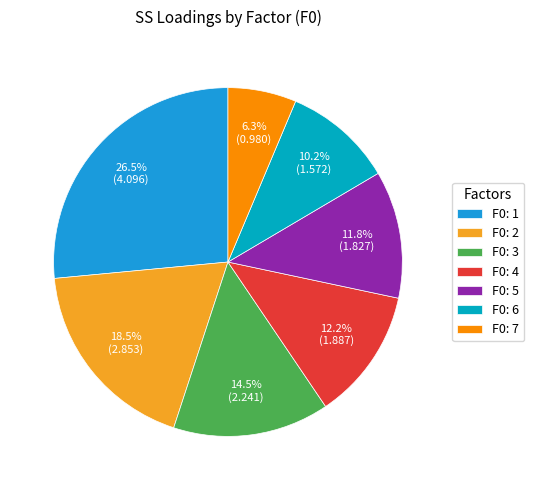

To the nearest percent, what is the difference between the largest and smallest slice percentages?

20%